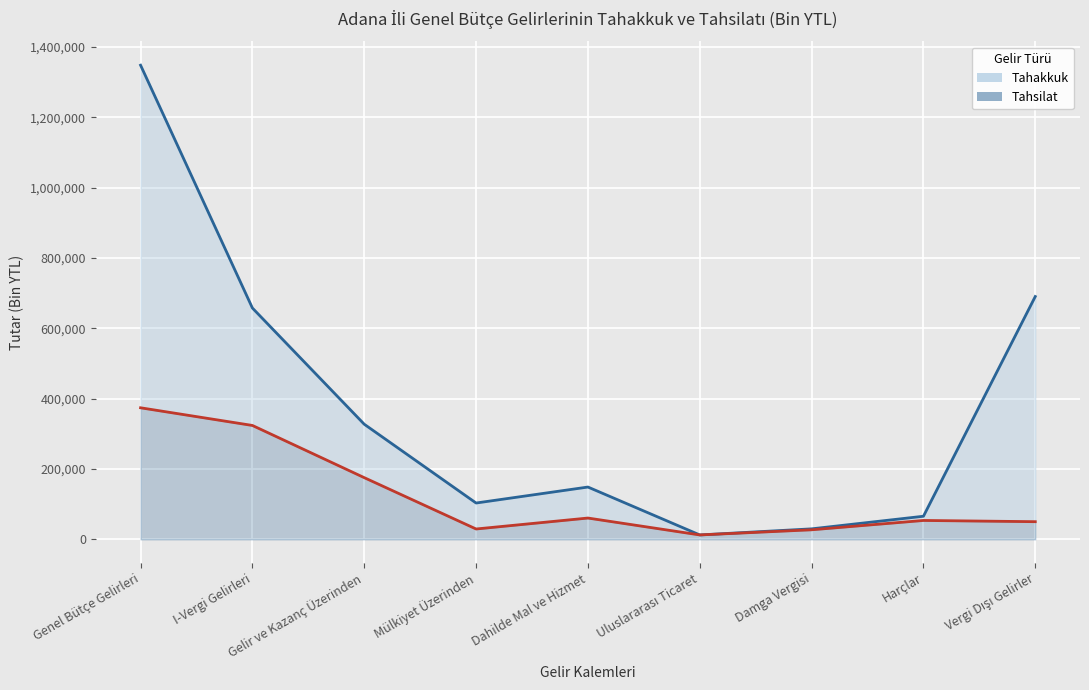

What is the minimum value shown in the chart?

12570